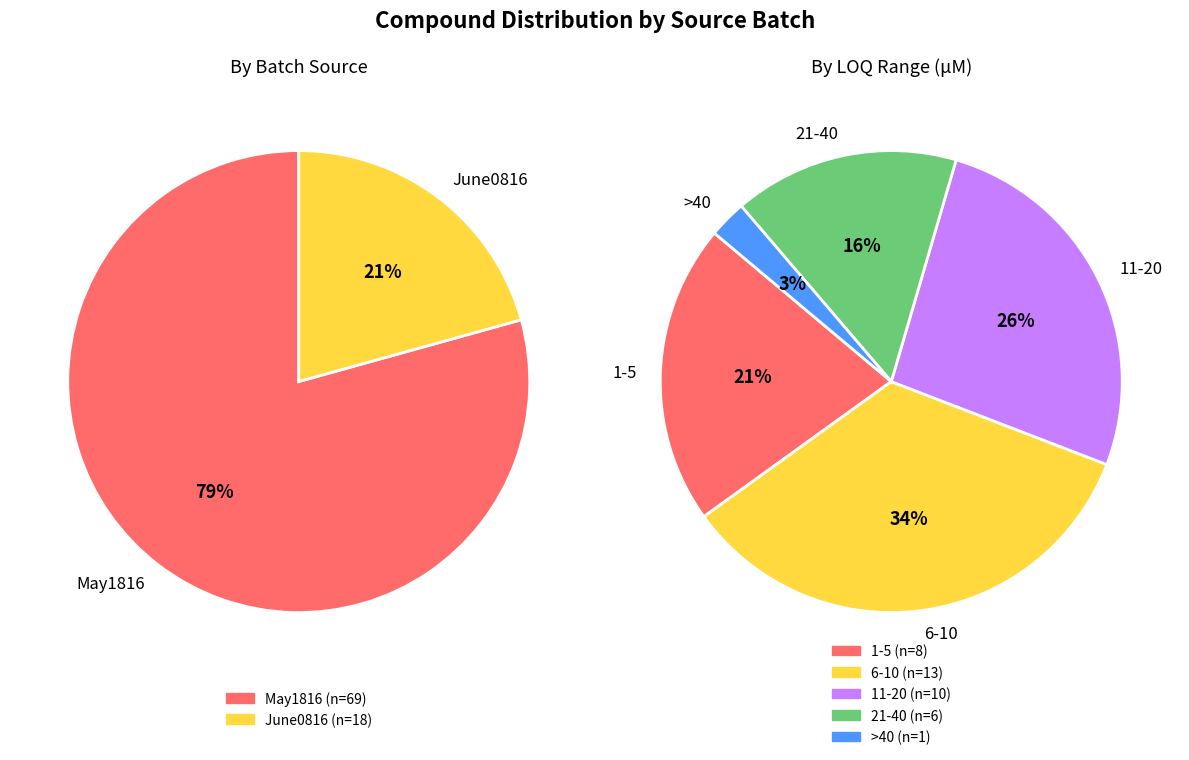

Which slice is the largest?

May1816